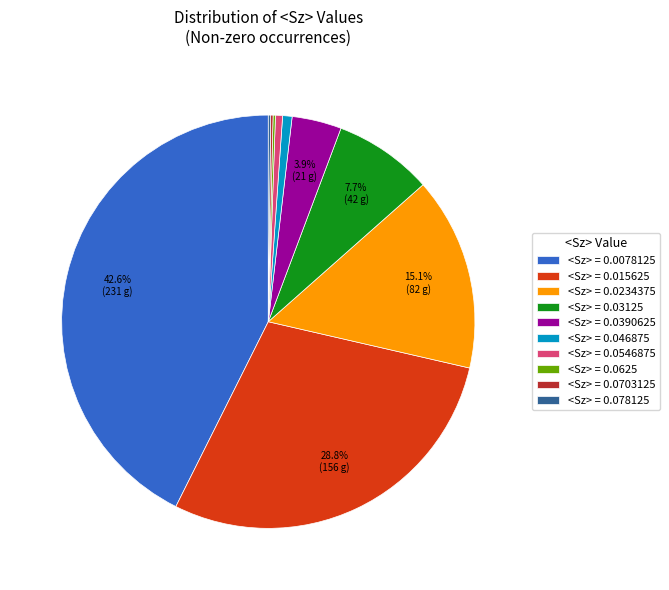

Is <Sz> = 0.0078125 the majority of the pie?

No